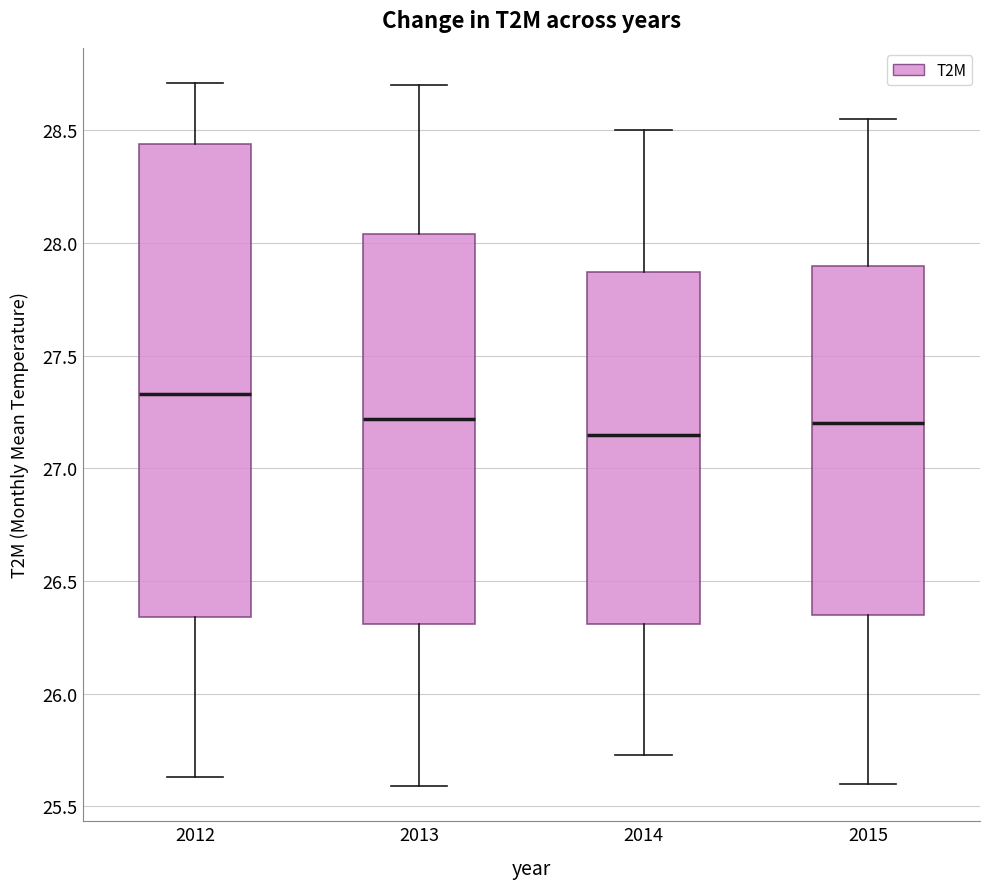

Comparing the boxes themselves (not the whiskers), which one is the tallest?

2012